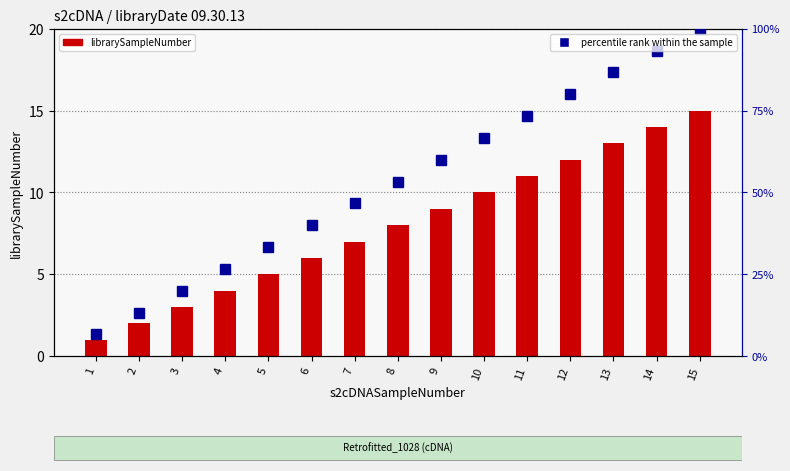

Which series has the largest total across all categories?

percentile rank within the sample